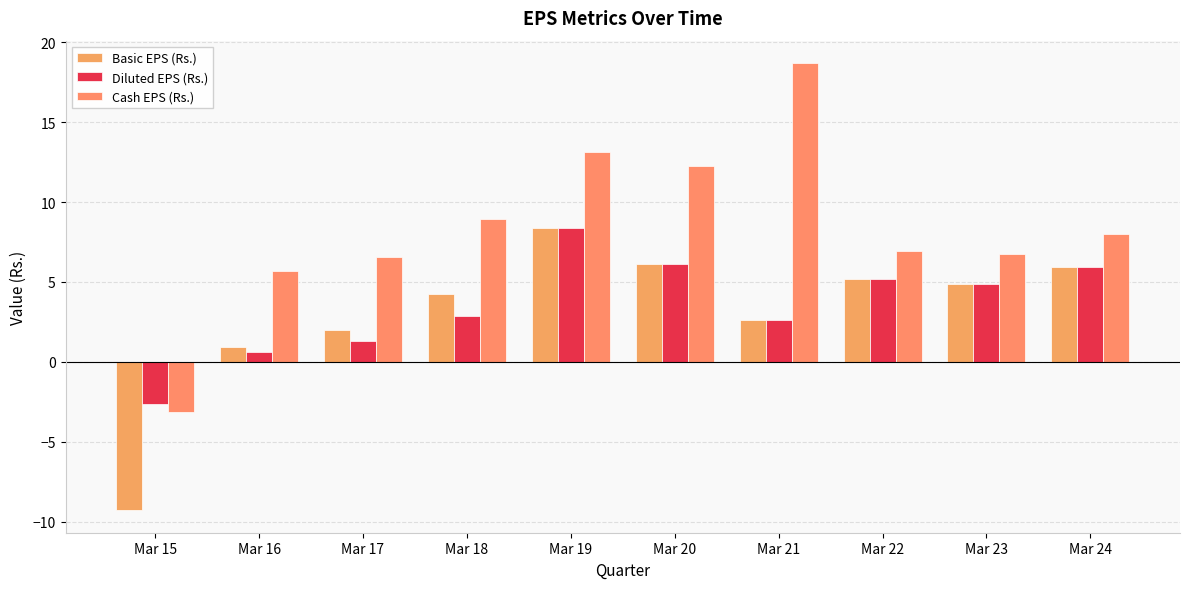

List the series in order of their peak value, lowest first.

Basic EPS (Rs.), Diluted EPS (Rs.), Cash EPS (Rs.)